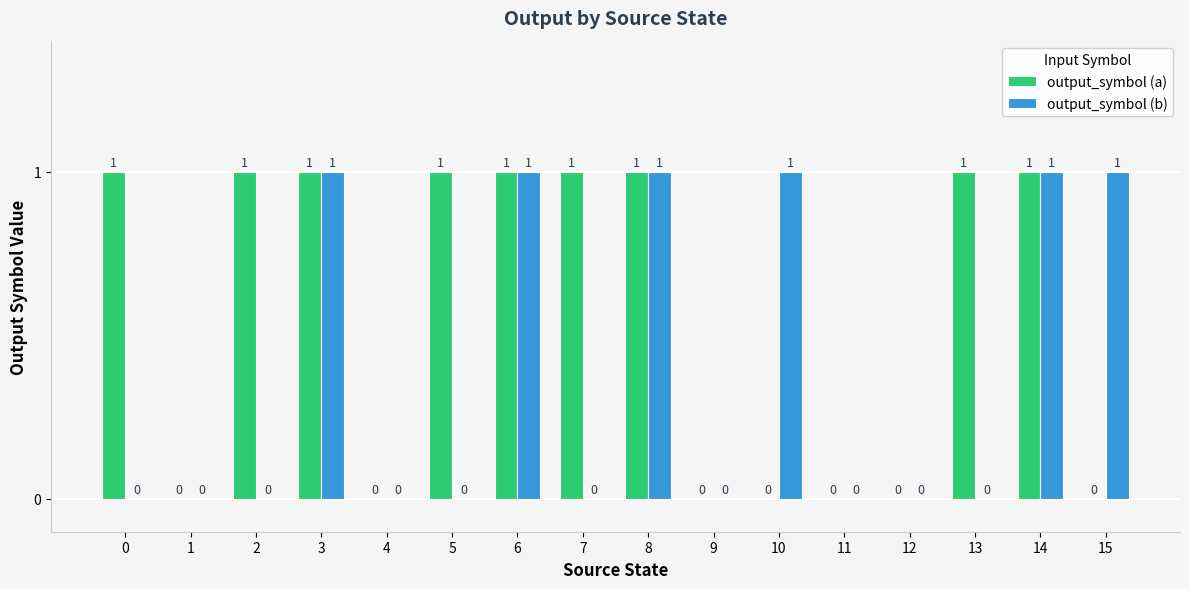

True or false: output_symbol (a) has a value of 1 at 6.

True